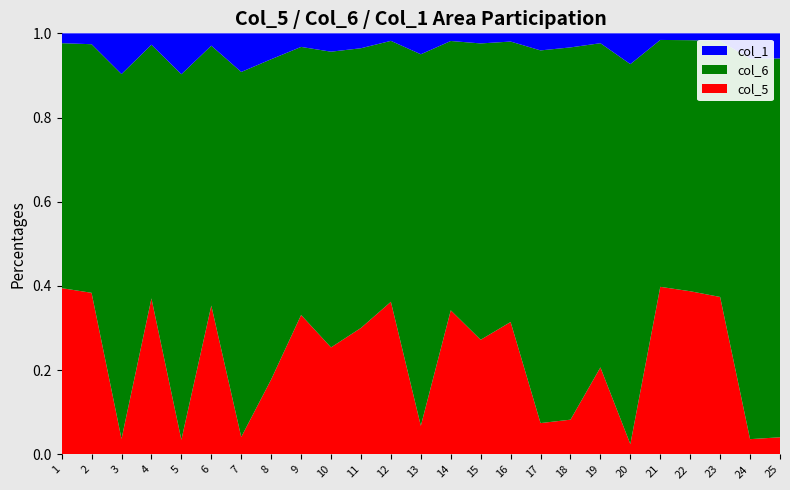

The col_5 series shows 0.1 at 7. True or false?

False